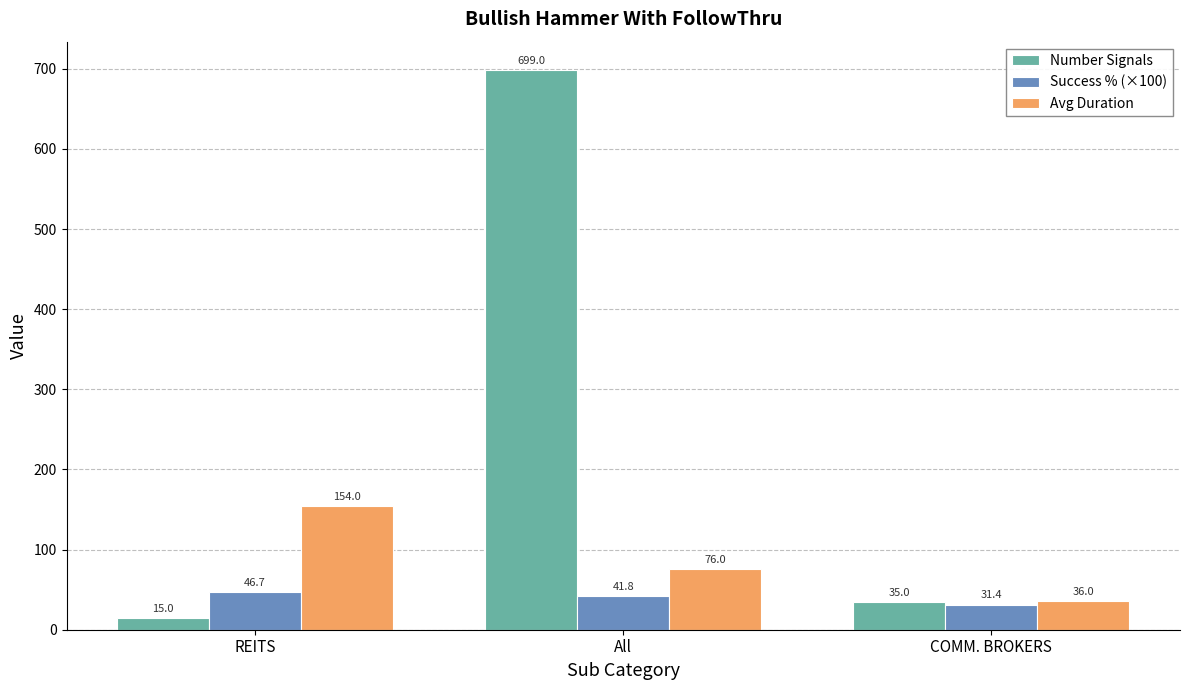

What is the value of the Number Signals bar at the 3rd from the left?

35.0